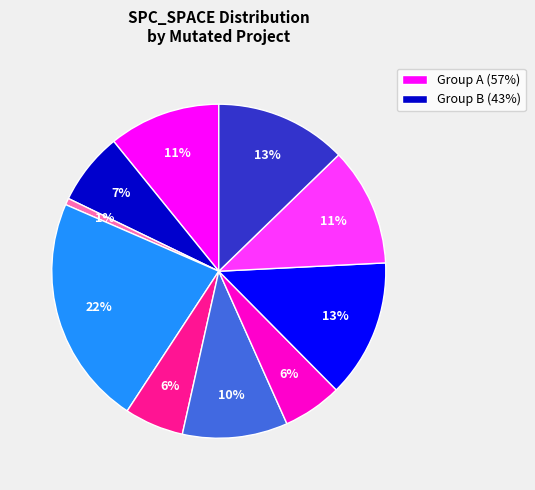

Is there a majority slice in this chart?

No